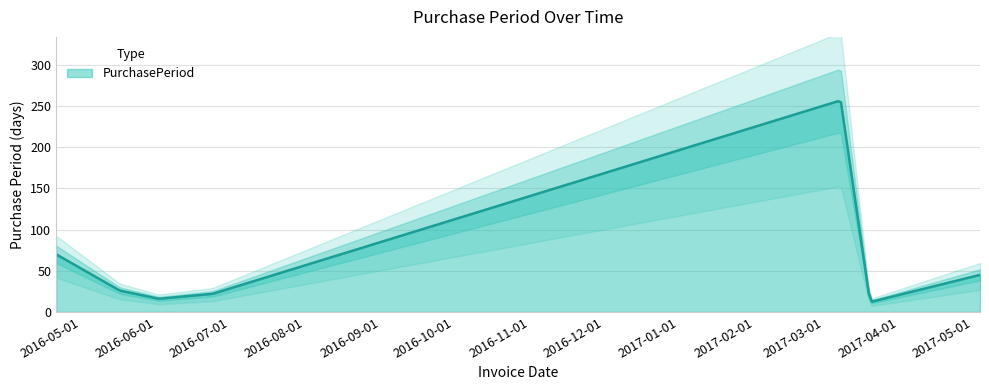

What is the difference between the values at 2017-05-04 and 2017-03-20?

33